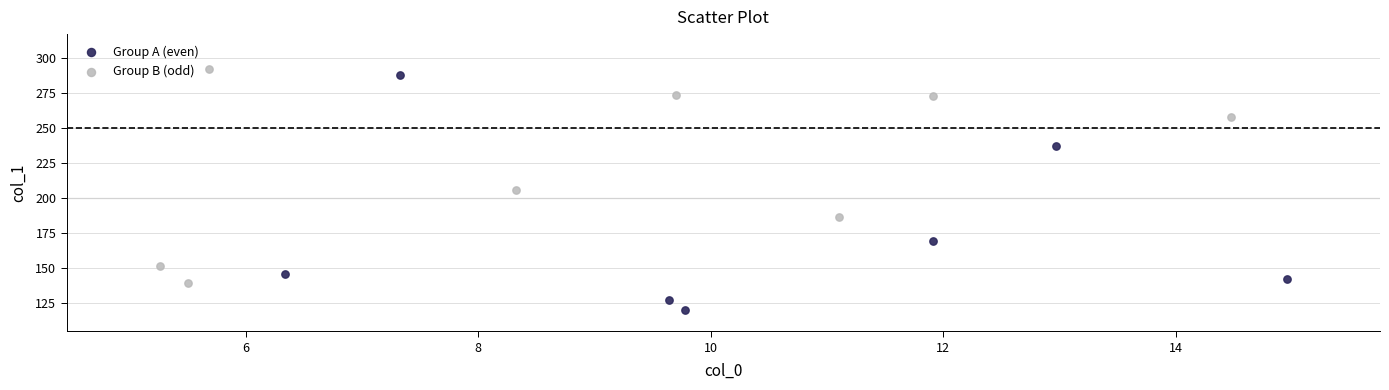

Which series has the widest spread of Y values?

Group A (even)